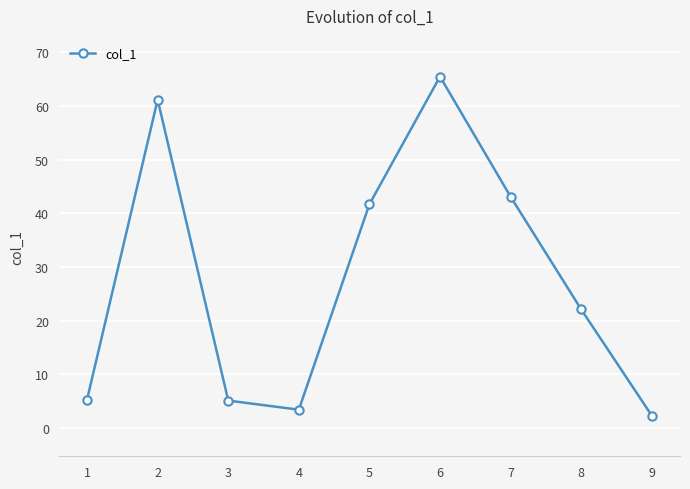

What is the approximate value at 5?

41.7